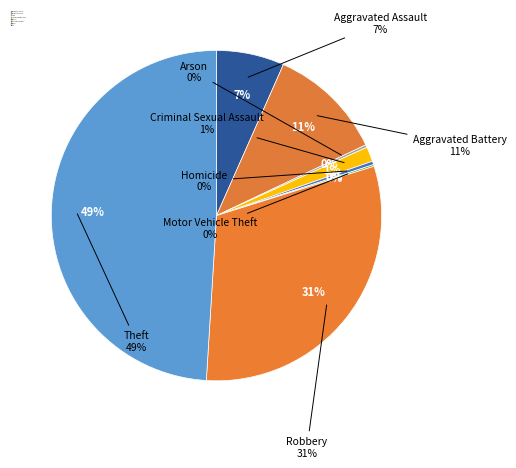

Which category has the biggest portion of the pie?

Theft